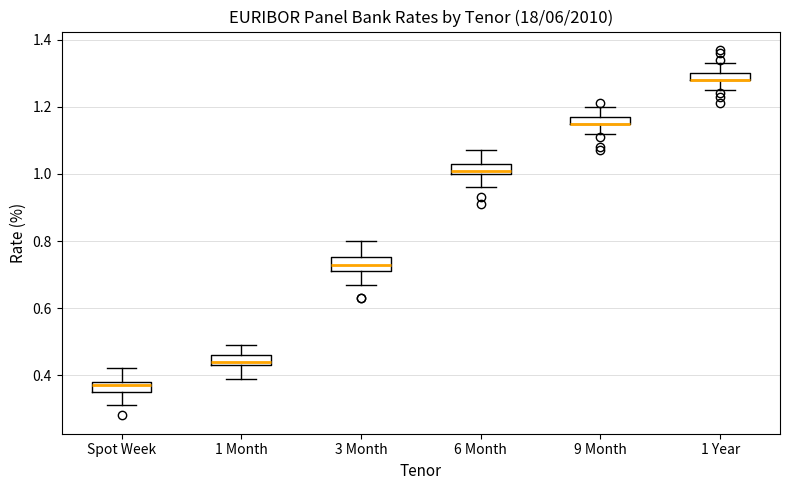

Where is the upper edge of the box for 9 Month on the y-axis? The values are not printed on the chart, so give them approximately, as read against the axis.

1.18